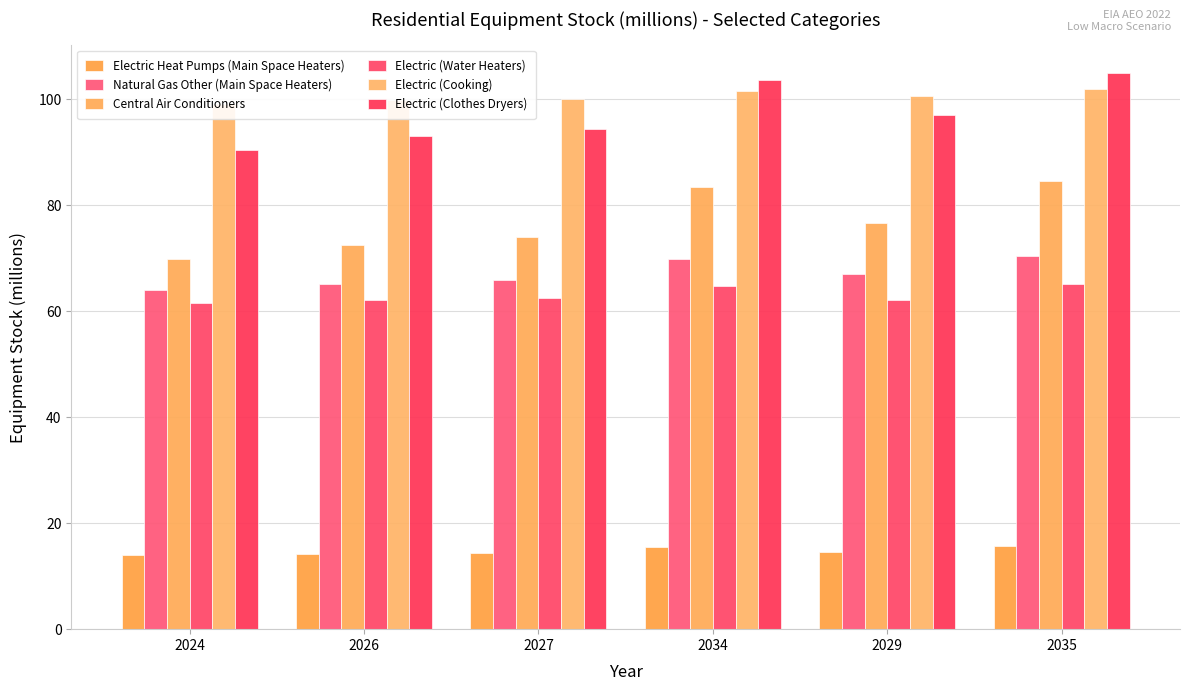

What is the difference between the maximum and minimum values in the Electric (Cooking) series?

2.9